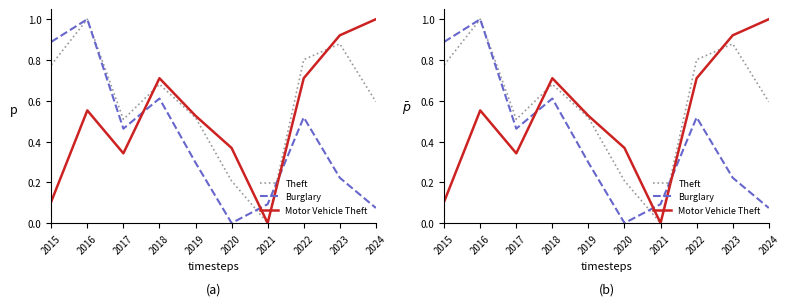

What is the greatest value displayed?

1.0